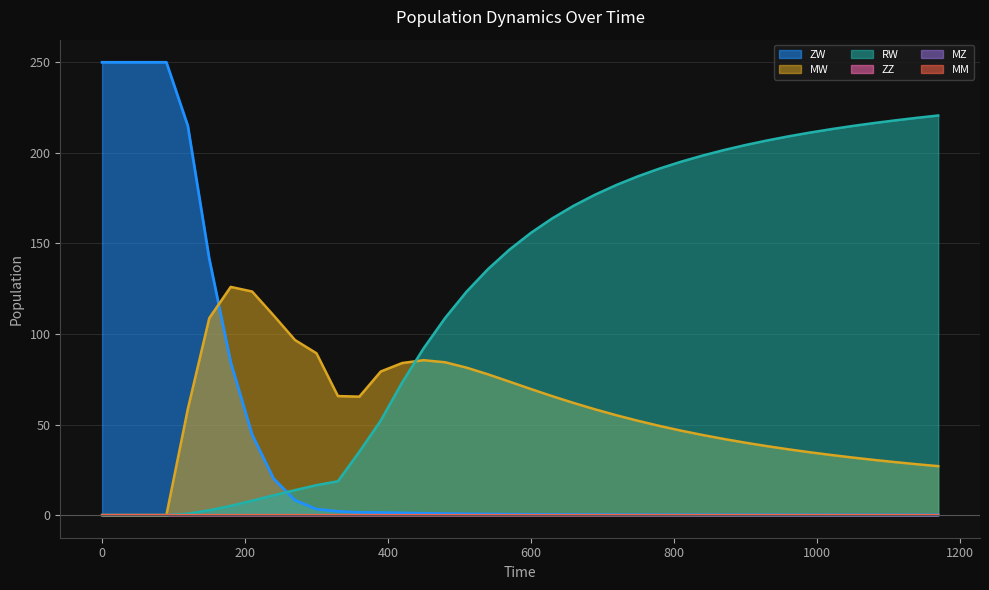

Rank the series by their maximum value, from highest to lowest.

ZW, RW, MW